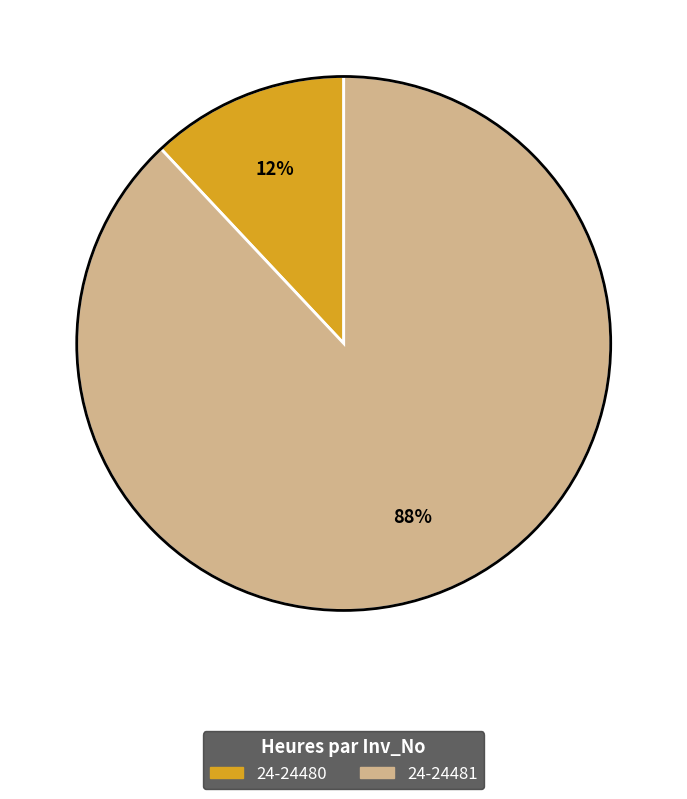

Which has a higher value, 24-24480 or 24-24481?

24-24481